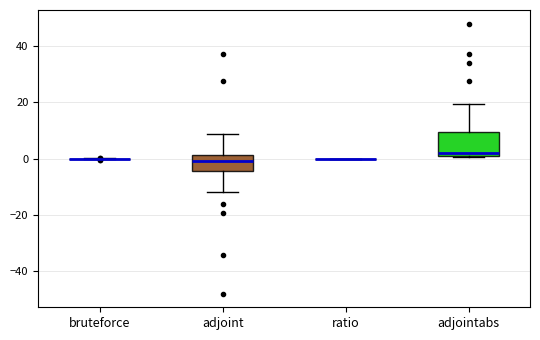

Comparing the boxes themselves (not the whiskers), which one is the tallest?

adjointabs